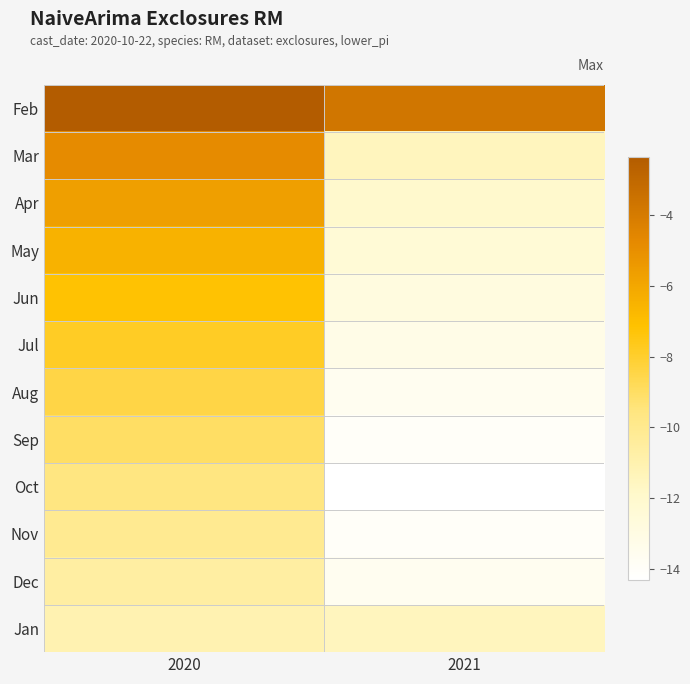

Reading right to left, what are all the values shown in this chart?

Feb: 2021=-3.7	2020=-2.3
Mar: 2021=-11.5	2020=-4.8
Apr: 2021=-12.0	2020=-5.7
May: 2021=-12.4	2020=-6.5
Jun: 2021=-12.8	2020=-7.2
Jul: 2021=-13.2	2020=-7.9
Aug: 2021=-13.6	2020=-8.5
Sep: 2021=-14.0	2020=-9.0
Oct: 2021=-14.3	2020=-9.6
Nov: 2021=-14.0	2020=-10.1
Dec: 2021=-13.6	2020=-10.6
Jan: 2021=-11.5	2020=-11.1